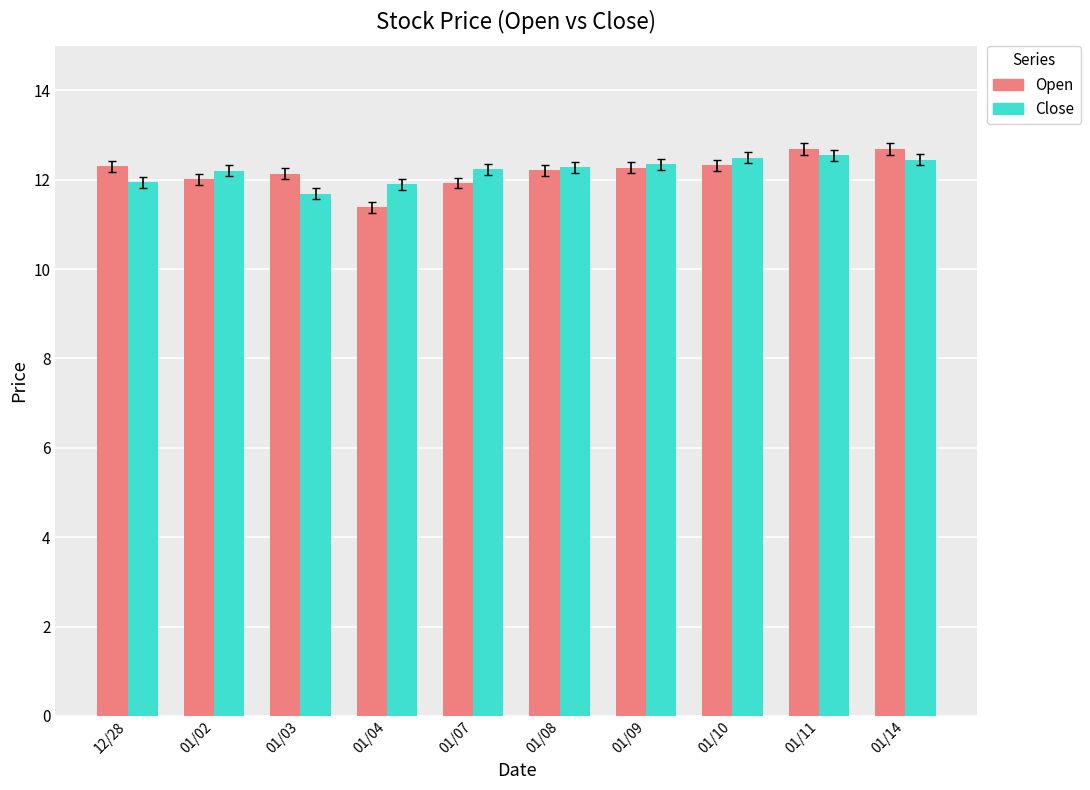

What is the label of the 10th bar from the left?

01/14